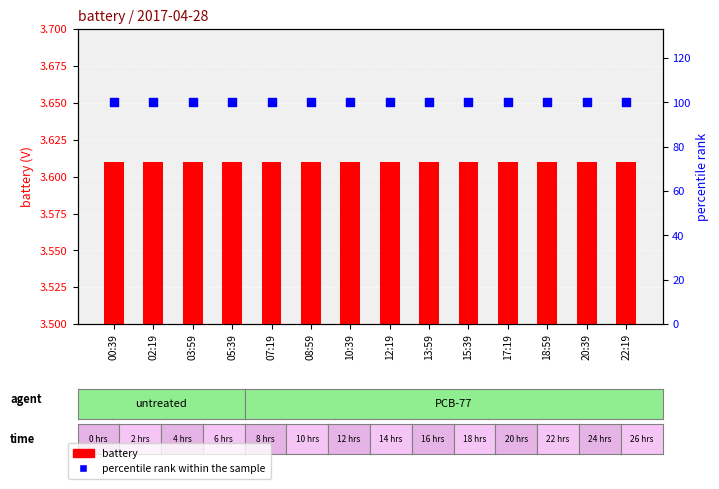

Which series has the widest spread of Y values?

battery